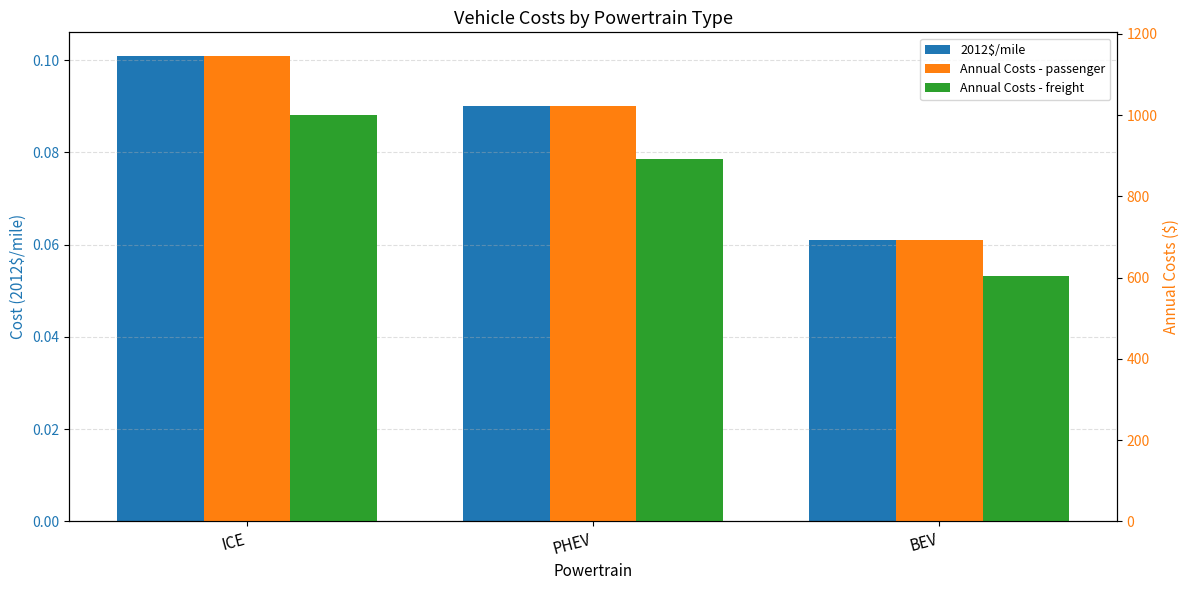

Which series has the widest spread of values?

Annual Costs - passenger